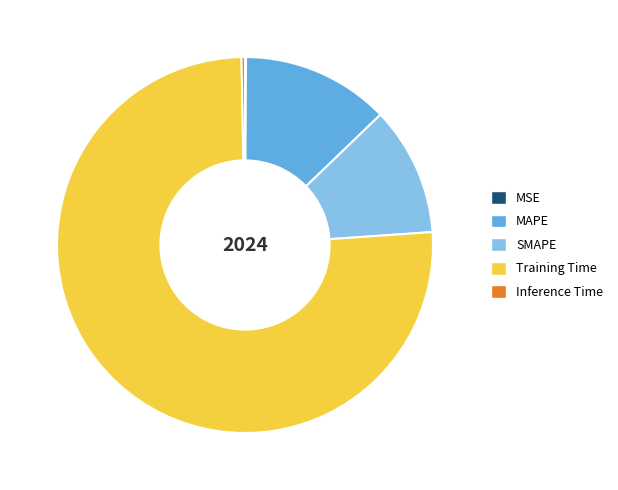

Does Training Time represent more than half of the total?

Yes